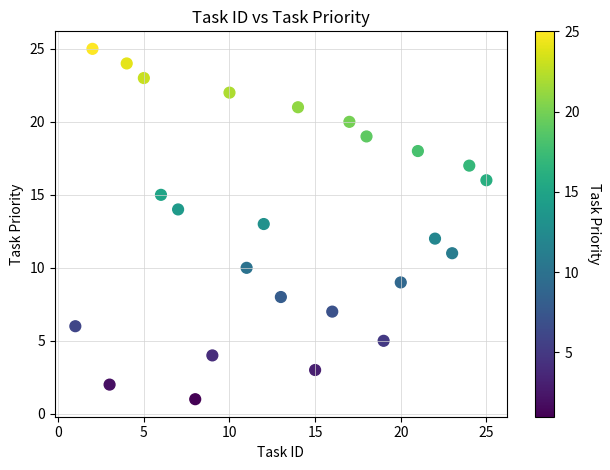

What is the range of X values (max minus min)?

24